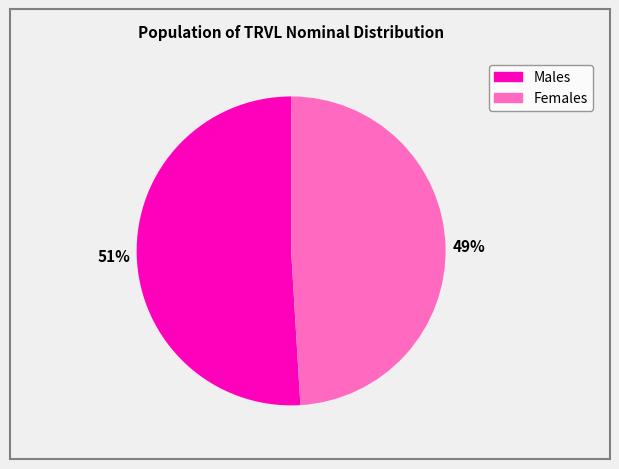

Does any single category account for the majority?

Yes